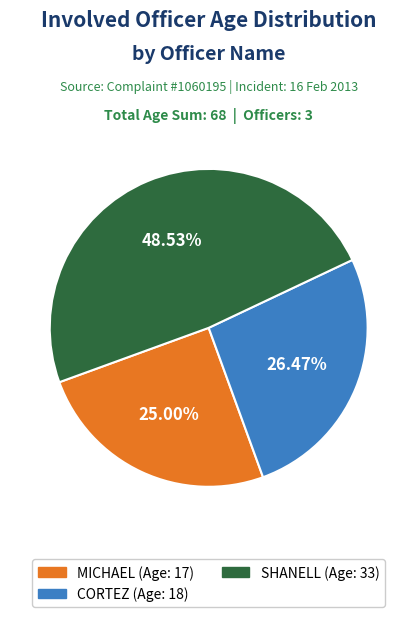

The SHANELL slice represents 54% of the pie. True or false?

False